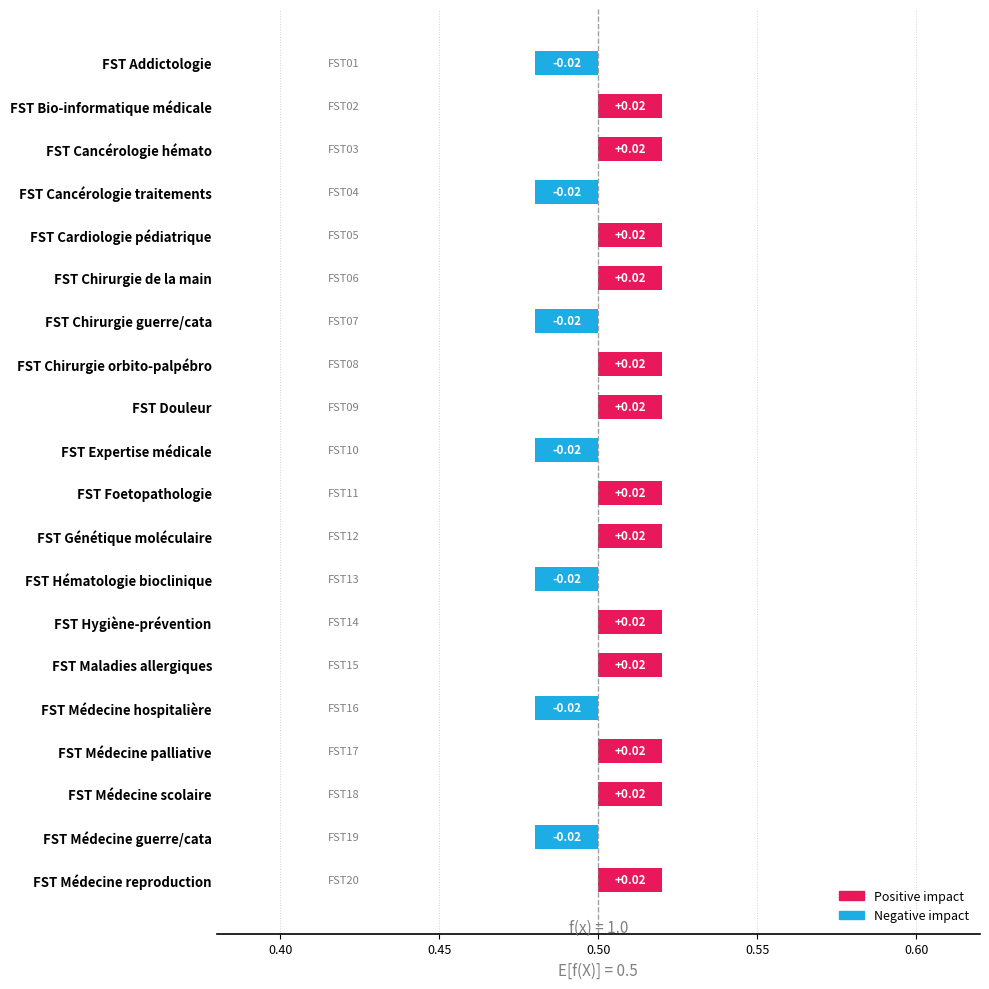

How many categories are shown in the chart?

20